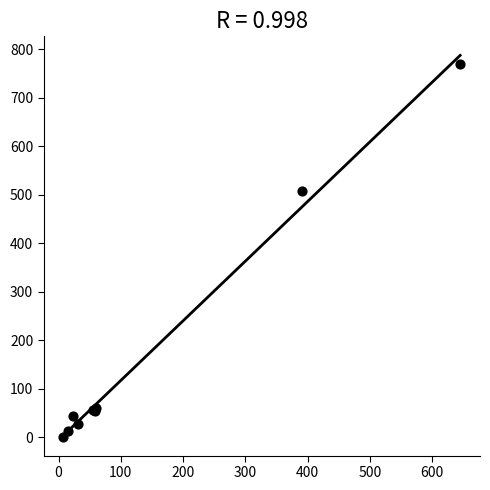

What Y value in the scatter plot is closest to 385?

509